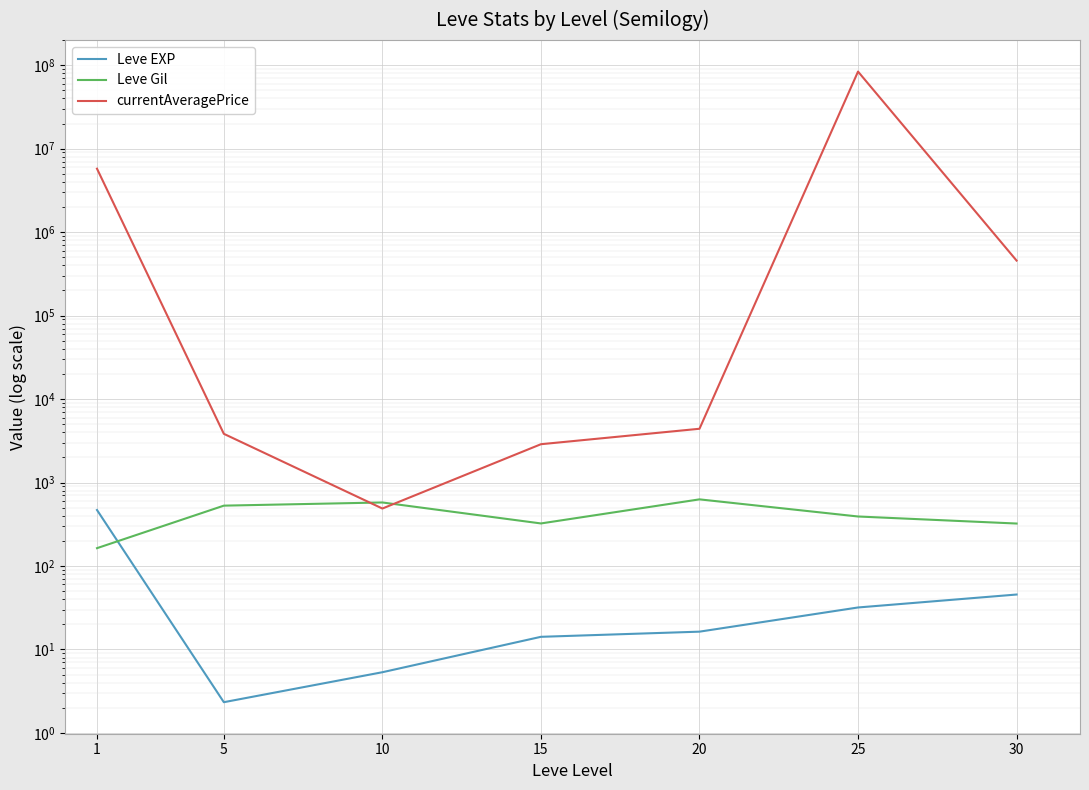

The value of Leve Gil at 10 is 576.7. True or false?

True